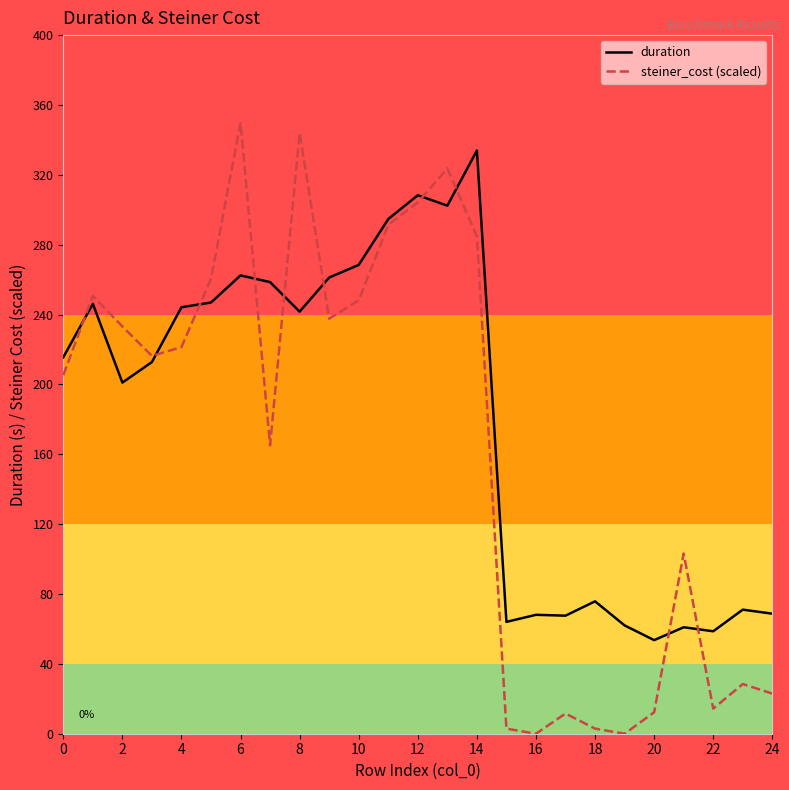

What is the highest value of the steiner_cost (scaled) series?

350.0